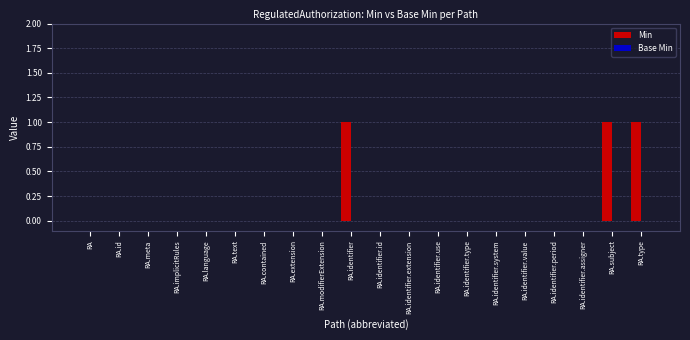

Reading left to right, extract all data points from this chart.

RA=0	RA.id=0	RA.meta=0	RA.implicitRules=0	RA.language=0	RA.text=0	RA.contained=0	RA.extension=0	RA.modifierExtension=0	RA.identifier=1	RA.identifier.id=0	RA.identifier.extension=0	RA.identifier.use=0	RA.identifier.type=0	RA.identifier.system=0	RA.identifier.value=0	RA.identifier.period=0	RA.identifier.assigner=0	RA.subject=1	RA.type=1